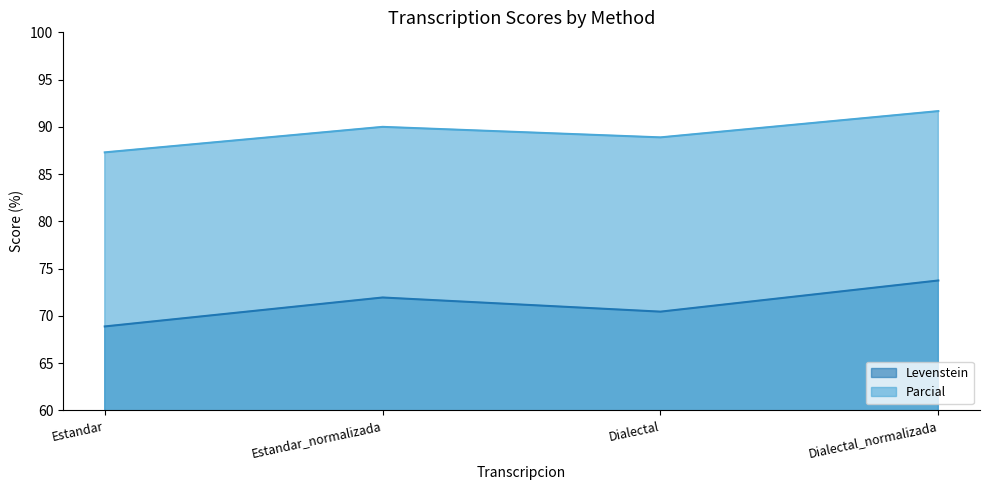

Does the chart display data point markers on the line(s)?

No